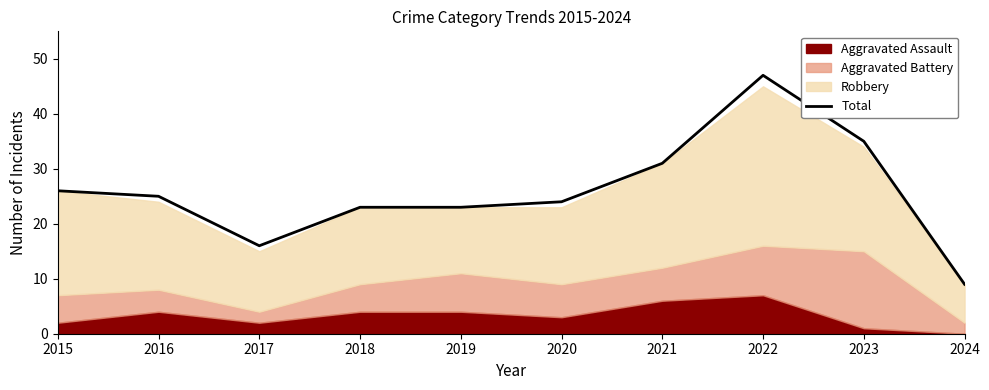

Reading left to right, transcribe all the data shown in this chart.

26	25	16	23	23	24	31	47	35	9